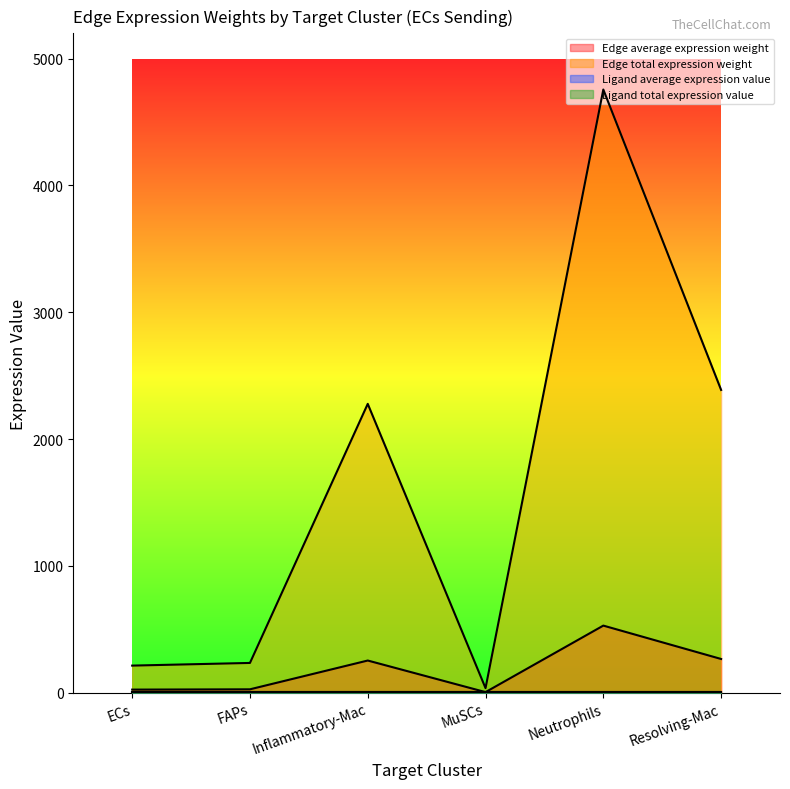

The value of Edge average expression weight at Neutrophils is 1615.8. True or false?

False